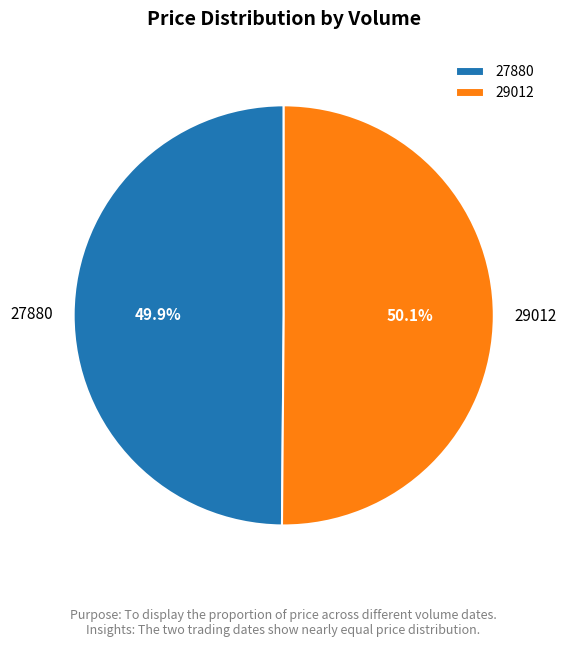

Approximately how many times larger is the value at 29012 compared to 27880?

1.0